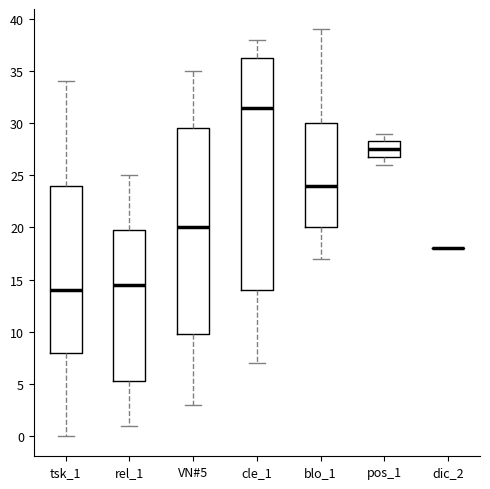

Reading left to right, transcribe this box plot: for each box, give where its median line is, the range the box spans, and where its two whiskers end, as read against the y-axis. The values are not printed on the chart, so give them approximately, as read against the axis.

tsk_1: median 14.0, box 8.0 to 24.0, whiskers 0.0 to 34.0
rel_1: median 14.5, box 5.5 to 20.0, whiskers 1.0 to 25.0
VN#5: median 20.0, box 10.0 to 29.5, whiskers 3.0 to 35.0
cle_1: median 31.5, box 14.0 to 36.5, whiskers 7.0 to 38.0
blo_1: median 24.0, box 20.0 to 30.0, whiskers 17.0 to 39.0
pos_1: median 27.5, box 27.0 to 28.5, whiskers 26.0 to 29.0
dic_2: box collapsed to a line at 18.0, whiskers 18.0 to 18.0